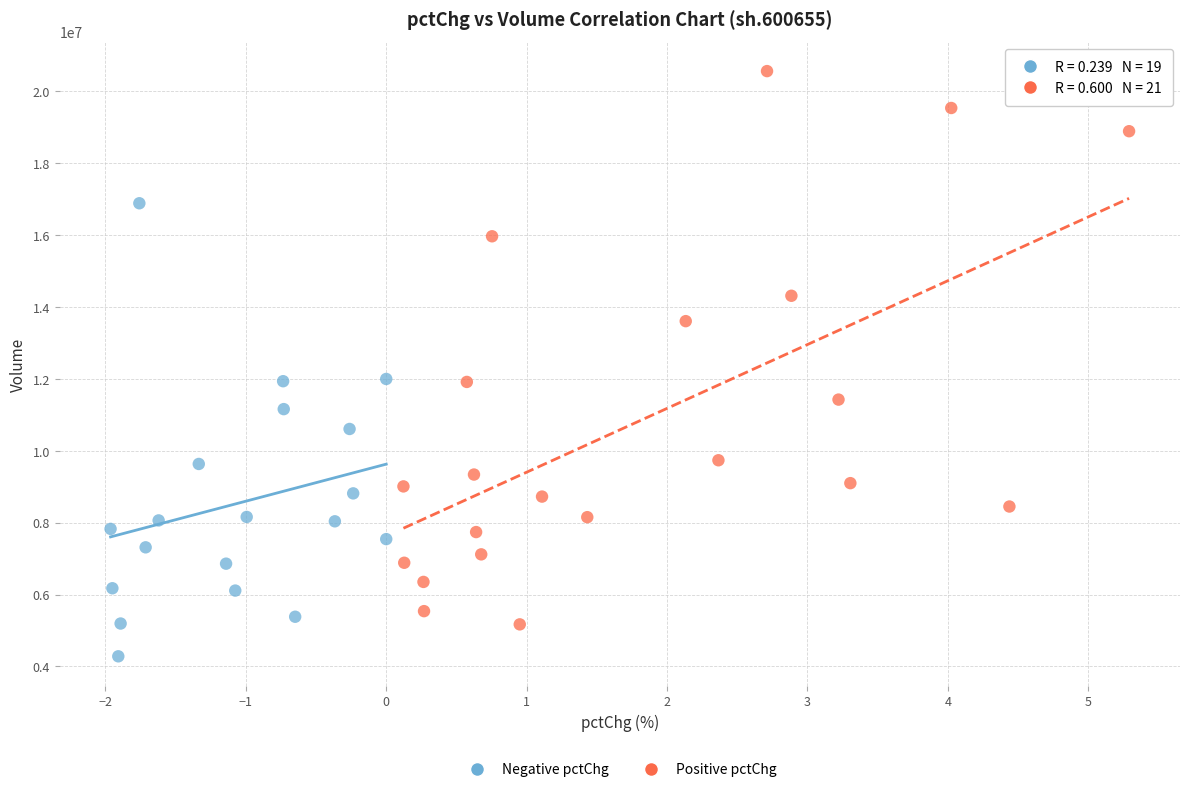

Which series has the largest Y range (max minus min)?

Positive pctChg